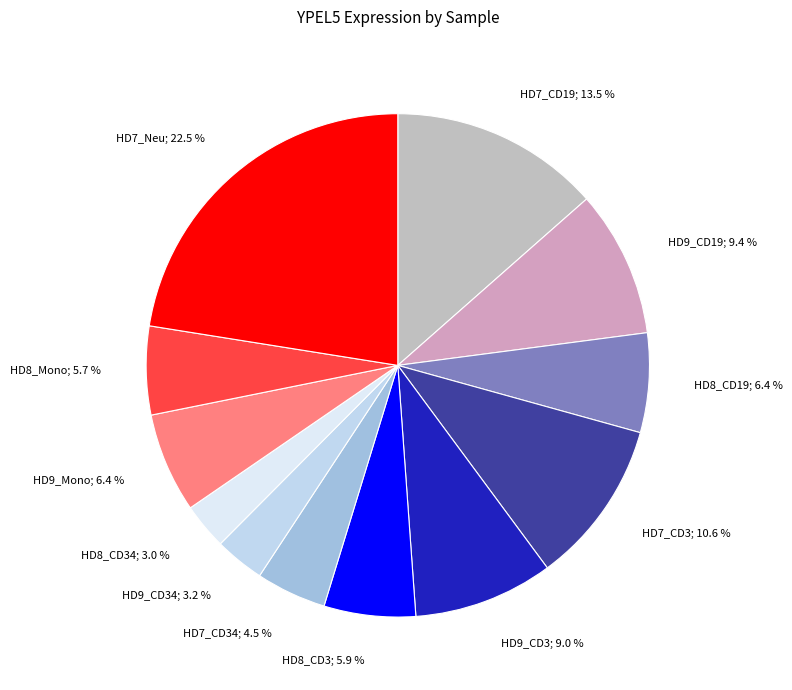

To the nearest percent, what is the average slice percentage?

8%